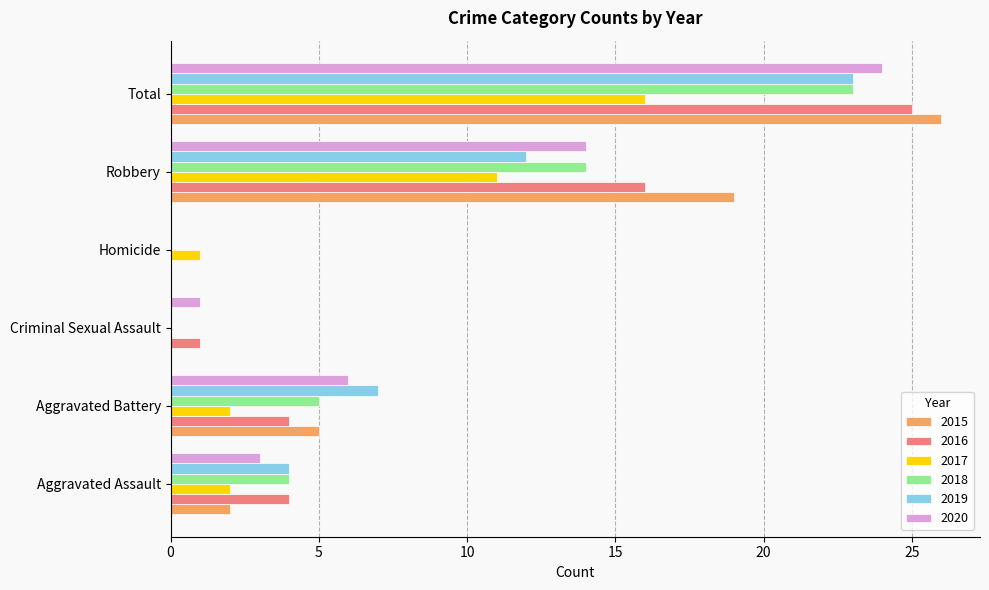

What is the maximum value for 2020?

24